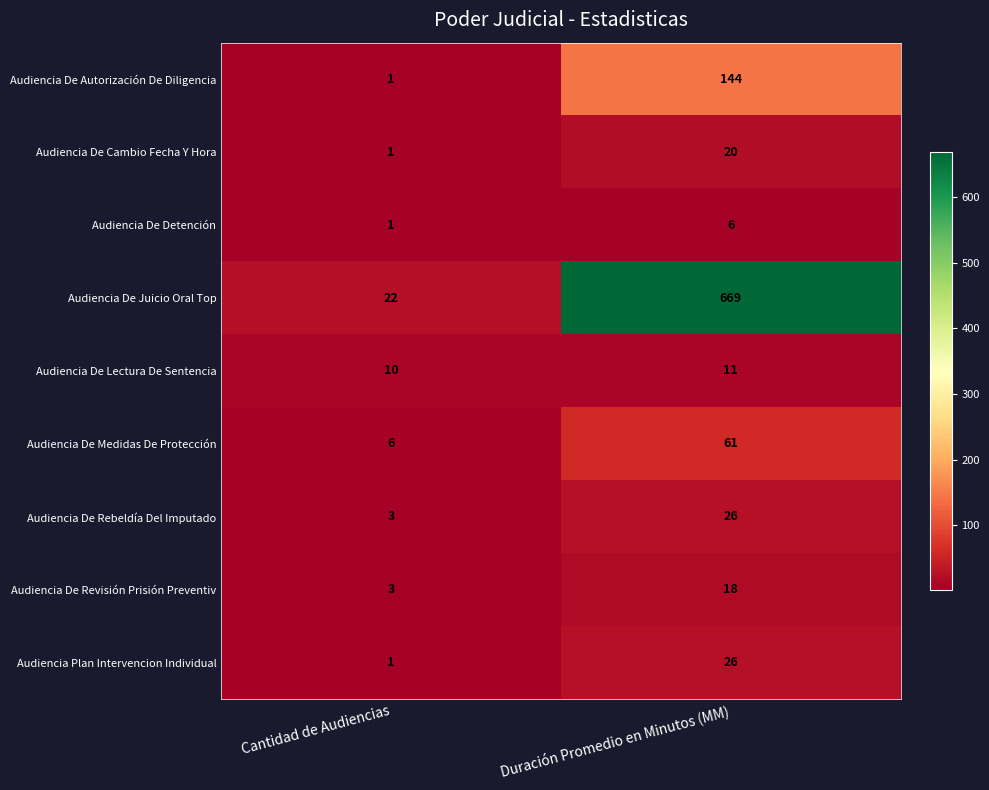

Which series has the largest range (max minus min)?

Audiencia De Juicio Oral Top